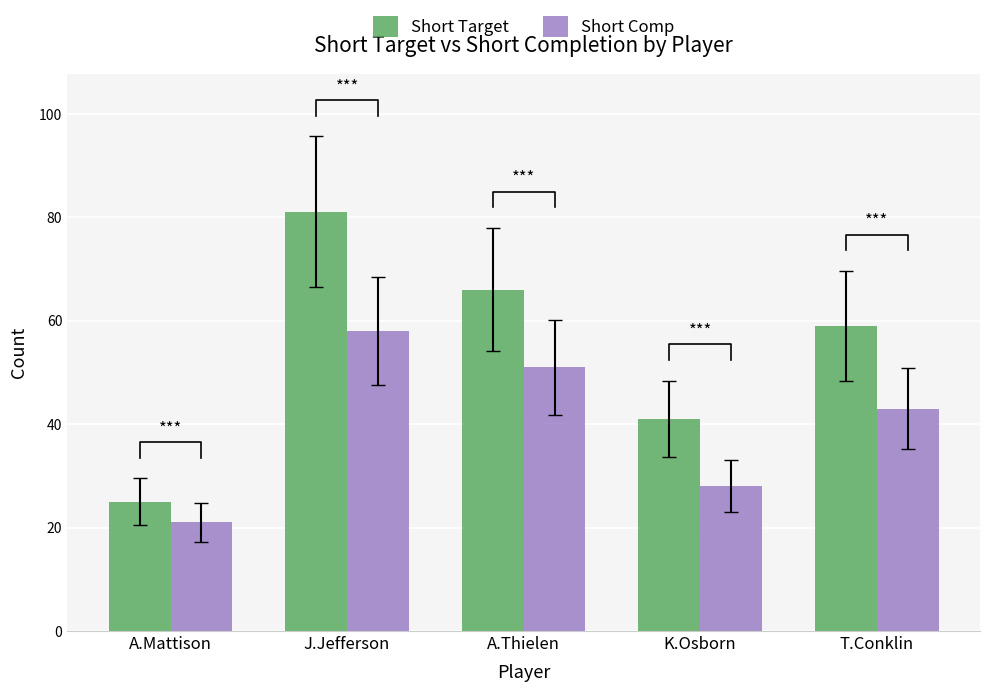

What is the spread (max minus min) of values at A.Thielen?

15